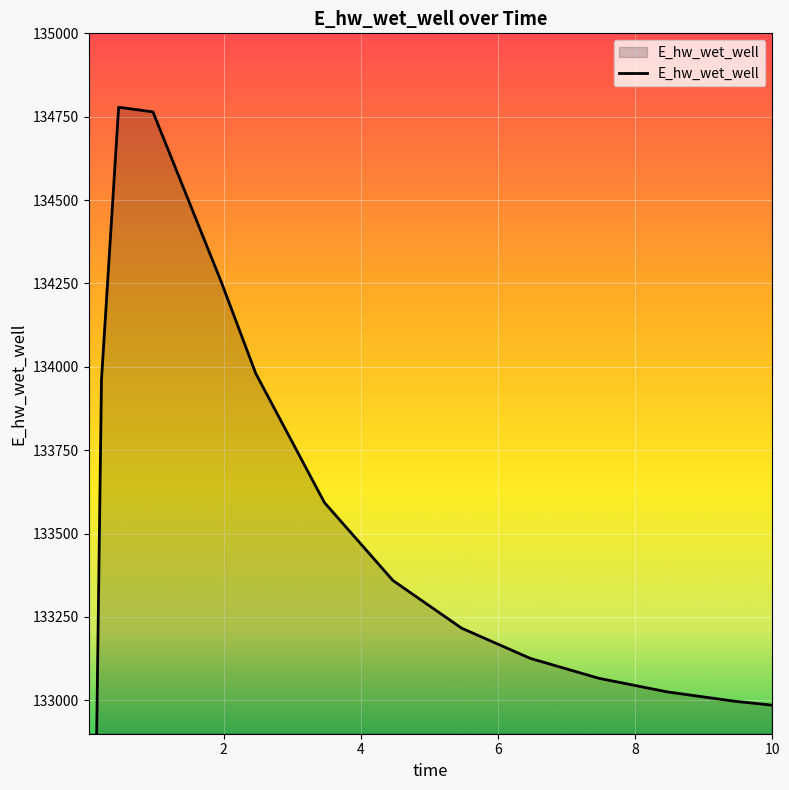

The value at 10 is 41939.0. True or false?

False